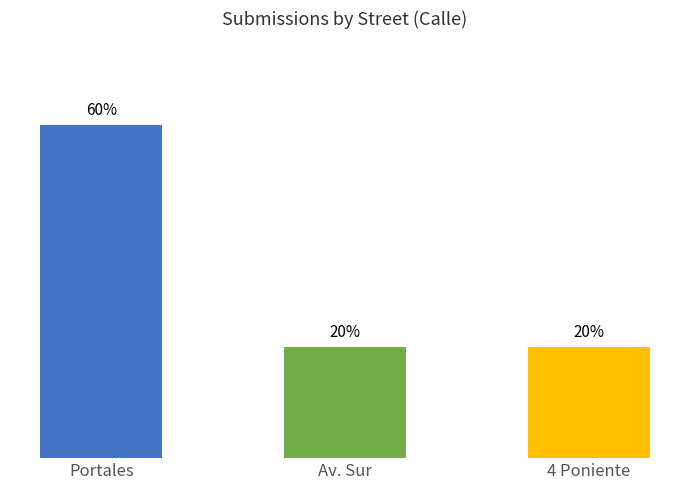

The value at Portales is 2. True or false?

False